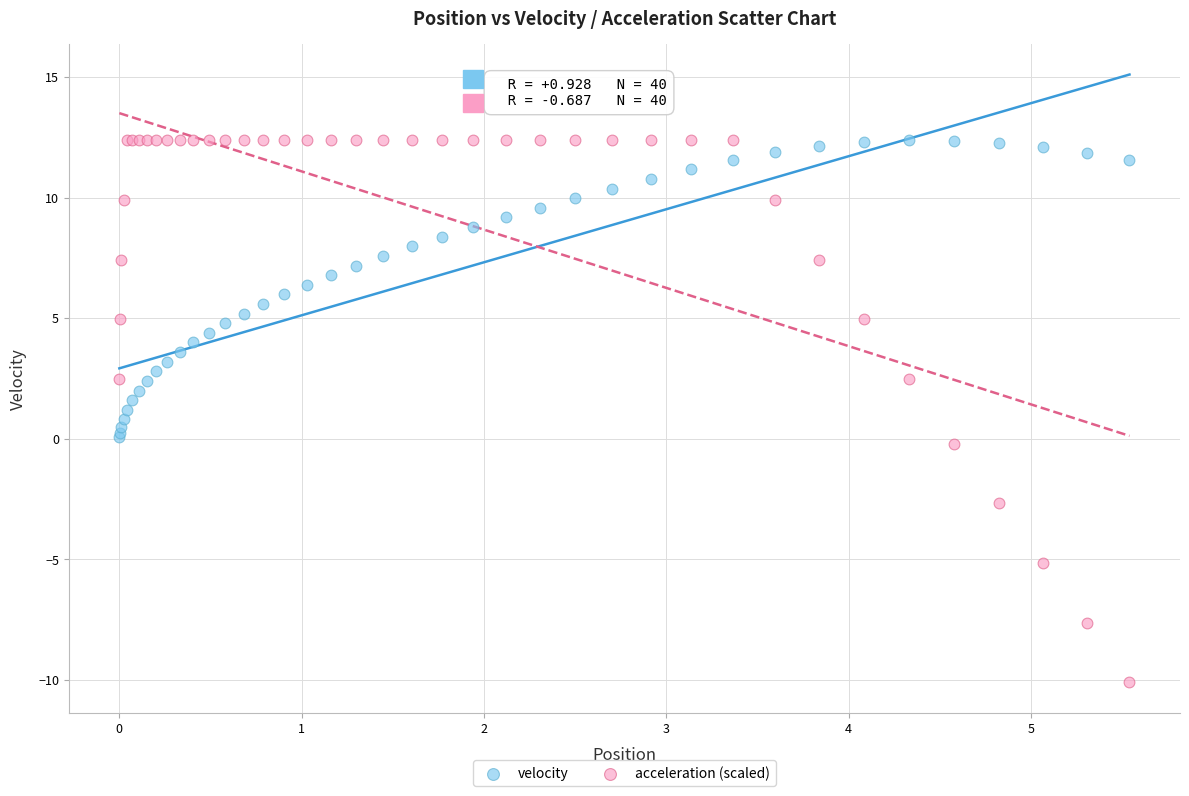

Which series has the widest spread of Y values?

acceleration (scaled)